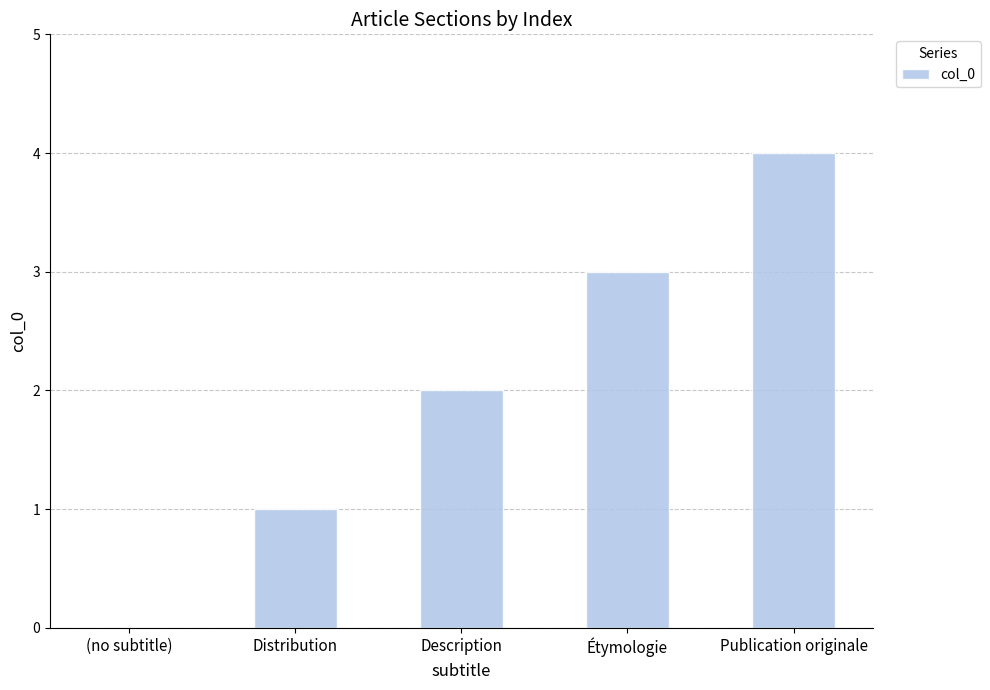

How many distinct data groups are displayed?

1